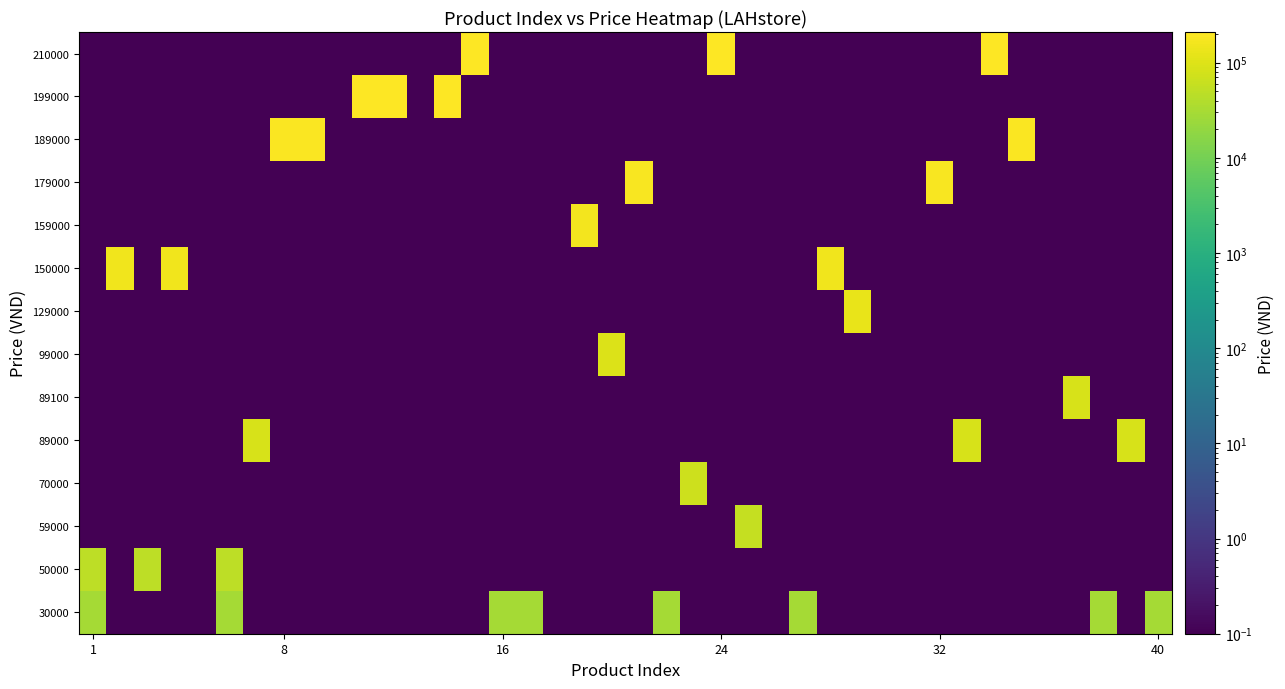

Which label corresponds to the largest value in the chart?

14